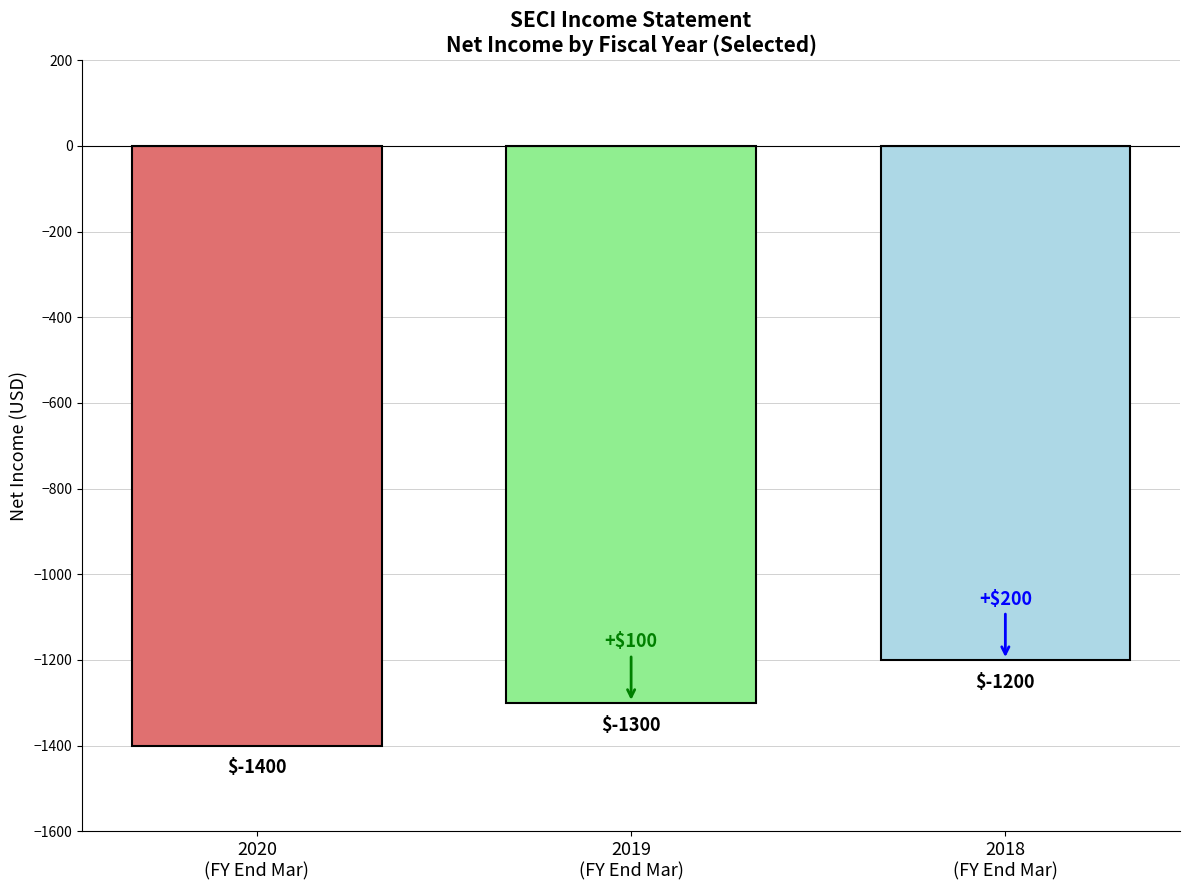

What is the minimum value shown in the chart?

-1400